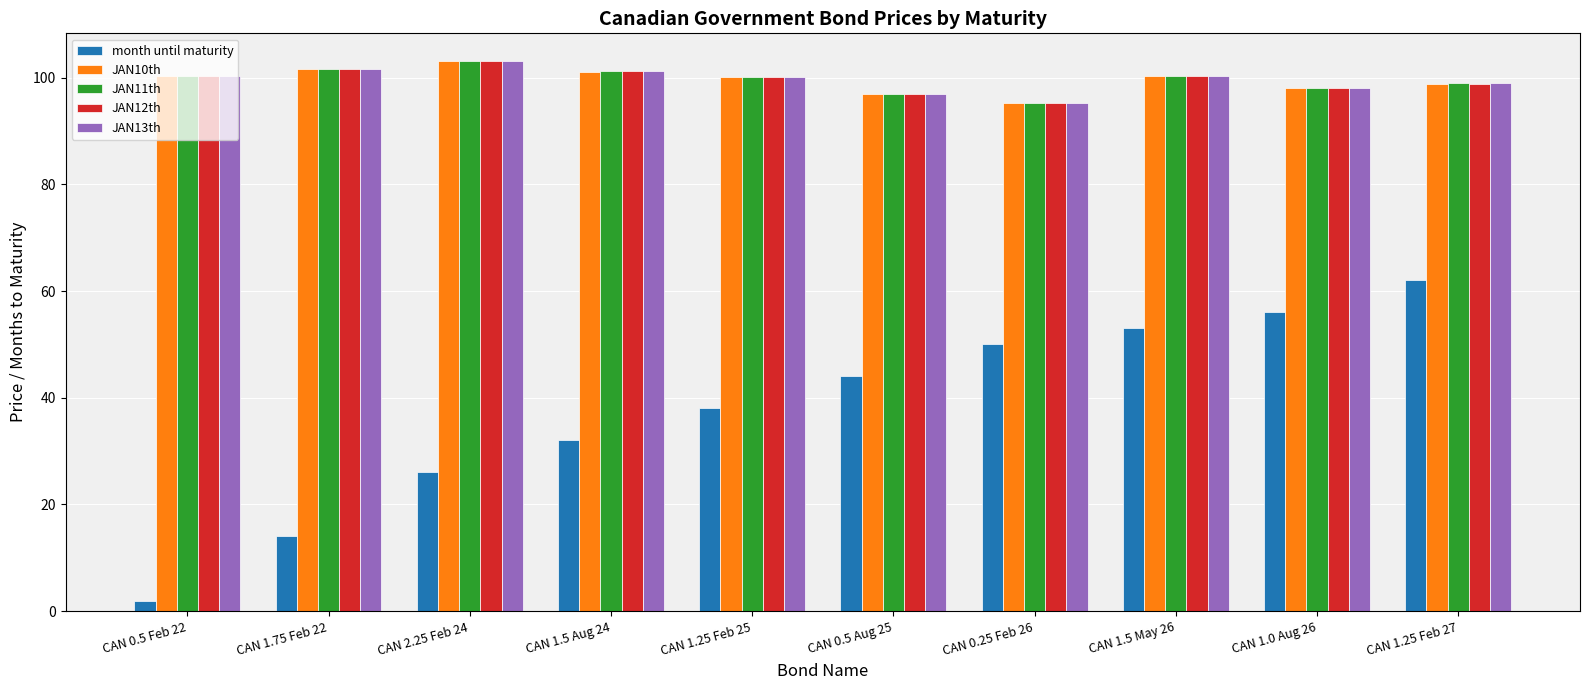

Read the JAN12th value at CAN 1.5 May 26.

100.3